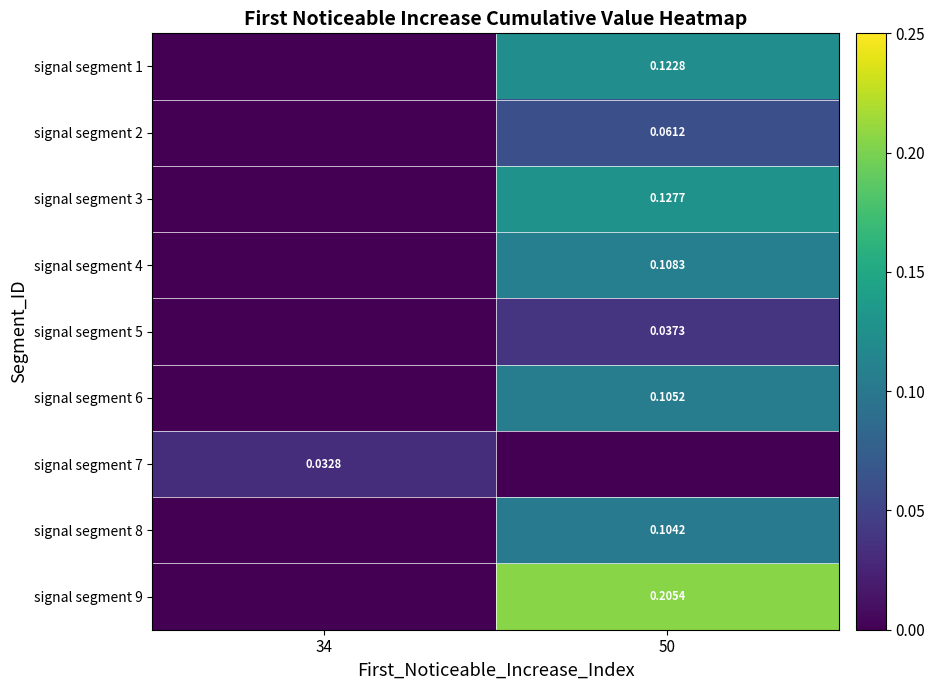

Reading left to right, what are all the values shown in this chart?

row_0: 34=0.0	50=0.1
row_1: 34=0.0	50=0.1
row_2: 34=0.0	50=0.1
row_3: 34=0.0	50=0.1
row_4: 34=0.0	50=0.0
row_5: 34=0.0	50=0.1
row_6: 34=0.0	50=0.0
row_7: 34=0.0	50=0.1
row_8: 34=0.0	50=0.2